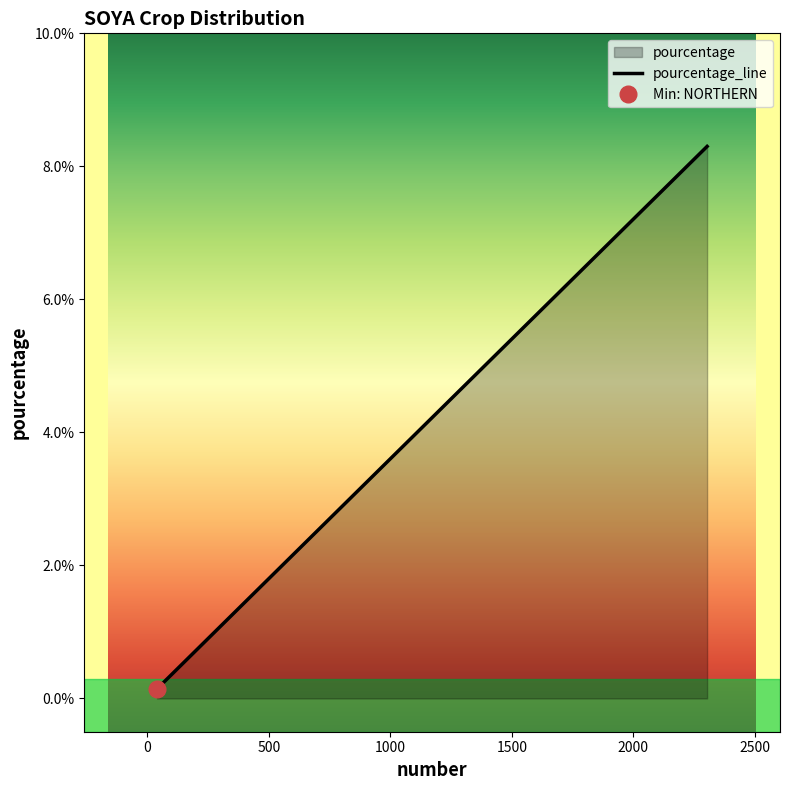

What is the difference between the maximum and minimum values?

8.2